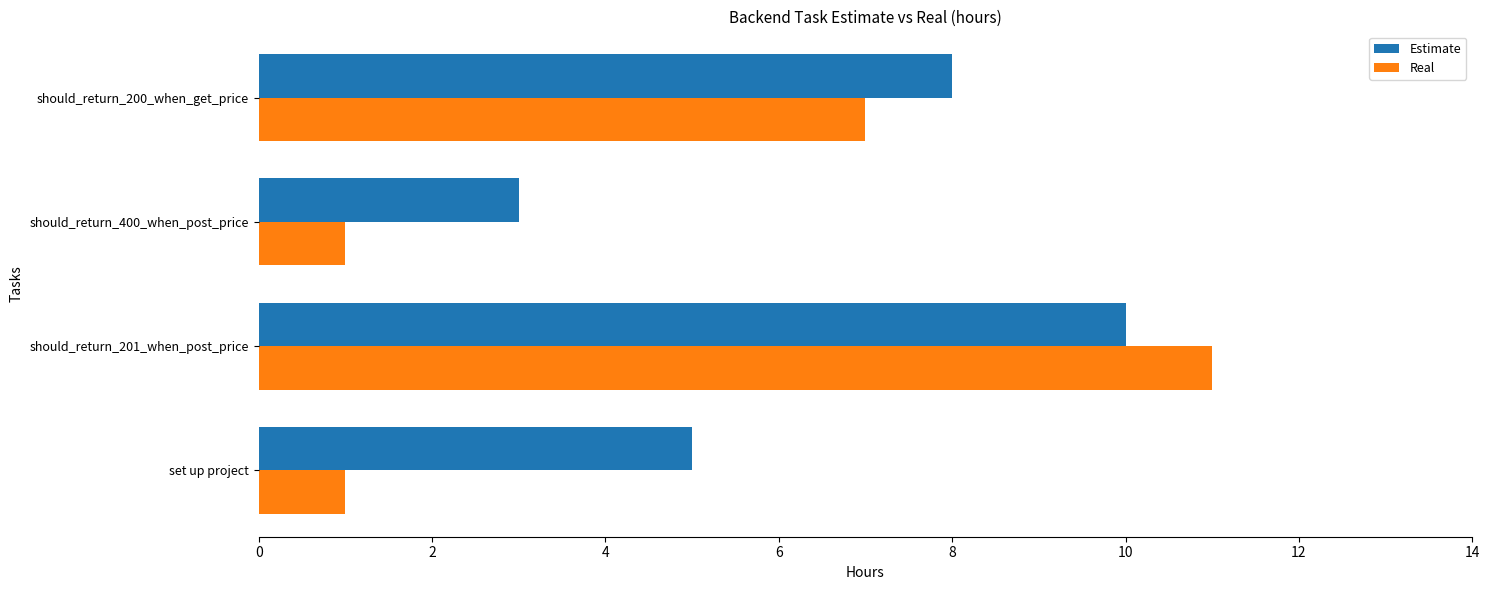

True or false: Real has a value of 4 at should_return_200_when_get_price.

False